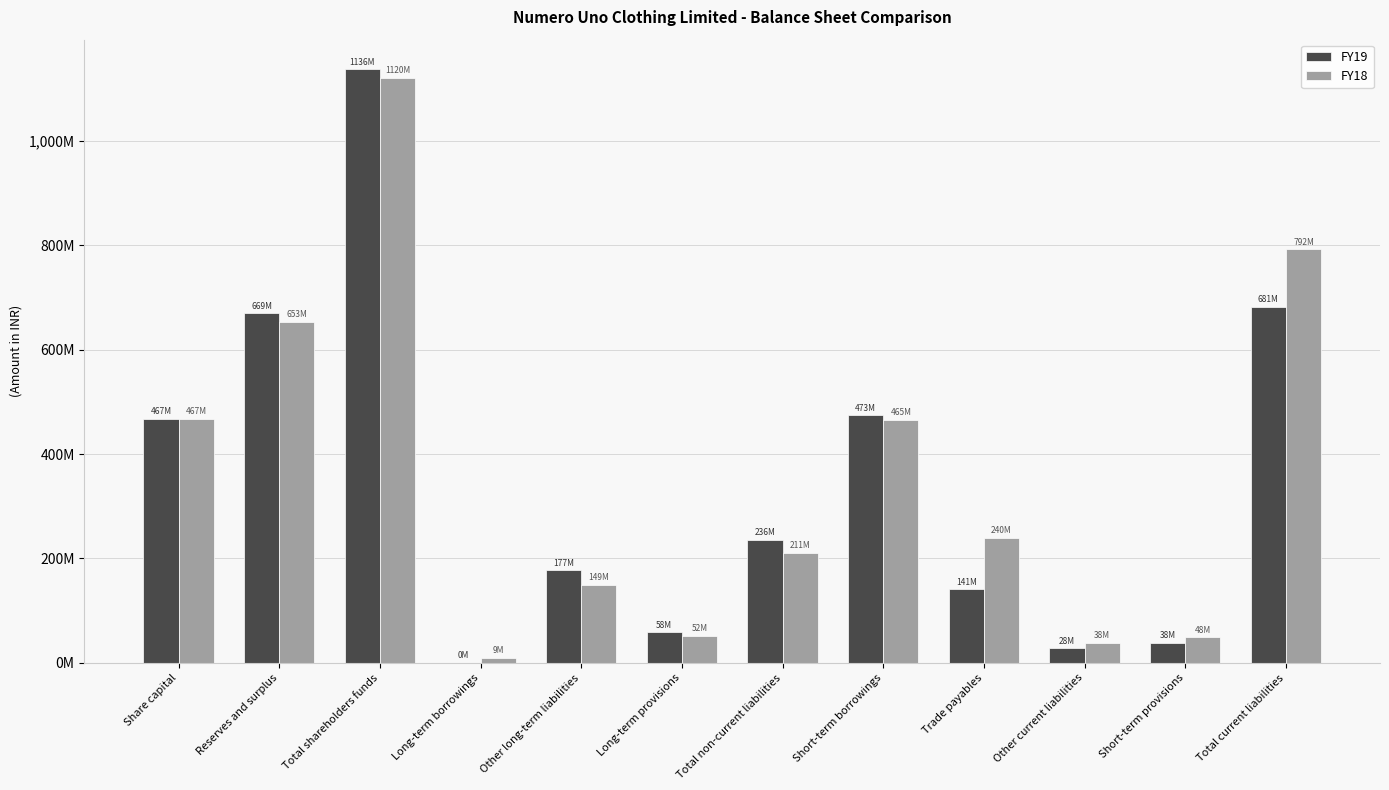

The value of FY19 at Other current liabilities is 28198121. True or false?

True